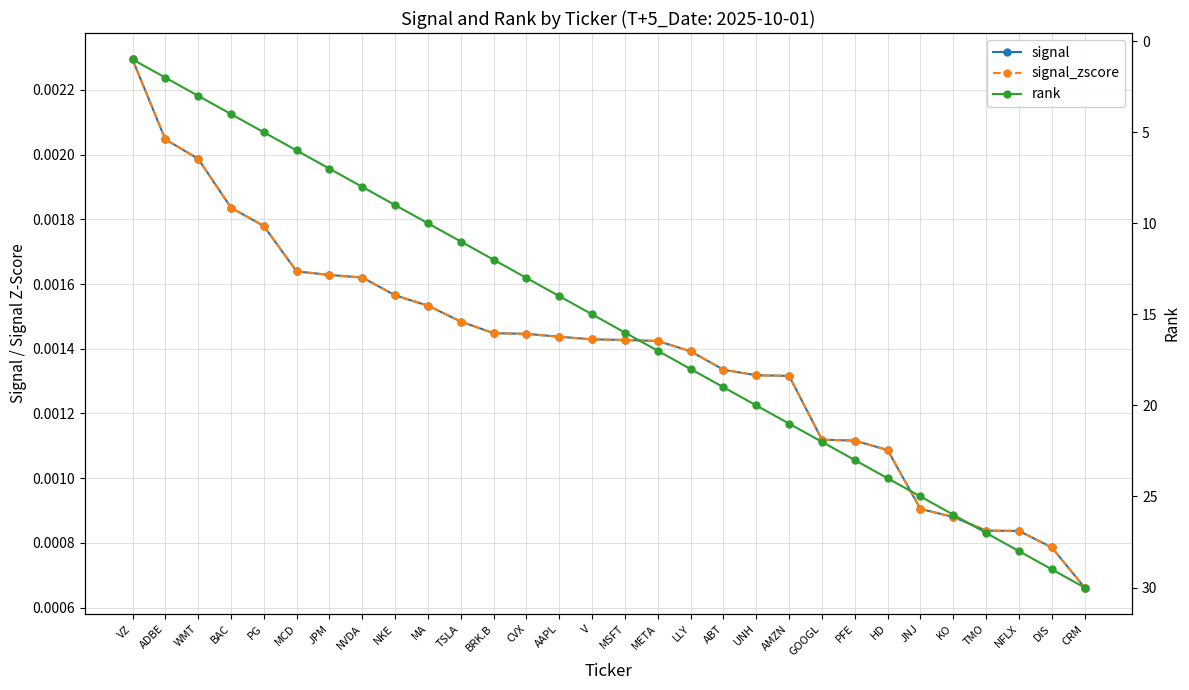

True or false: signal and rank intersect in this chart.

False